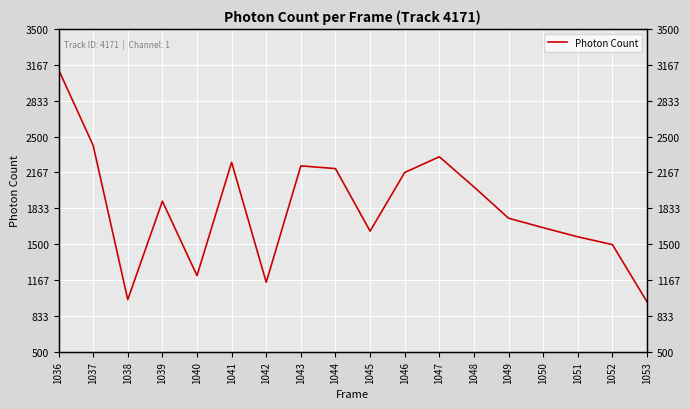

What is the difference between the values at 1051 and 1036?

1554.2